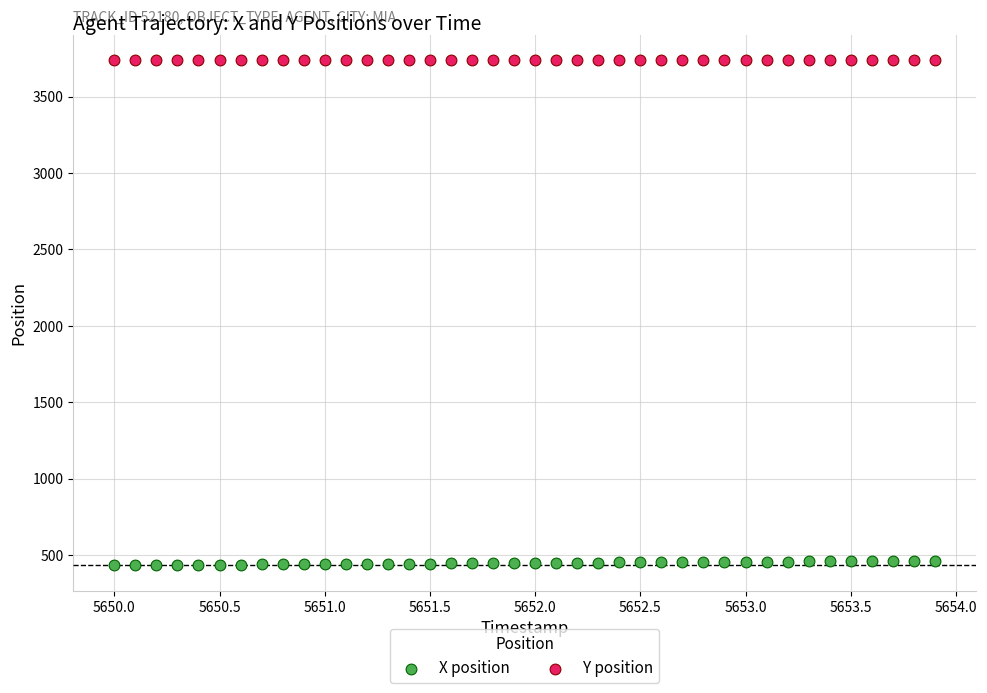

Which series contains the lowest Y value?

X position